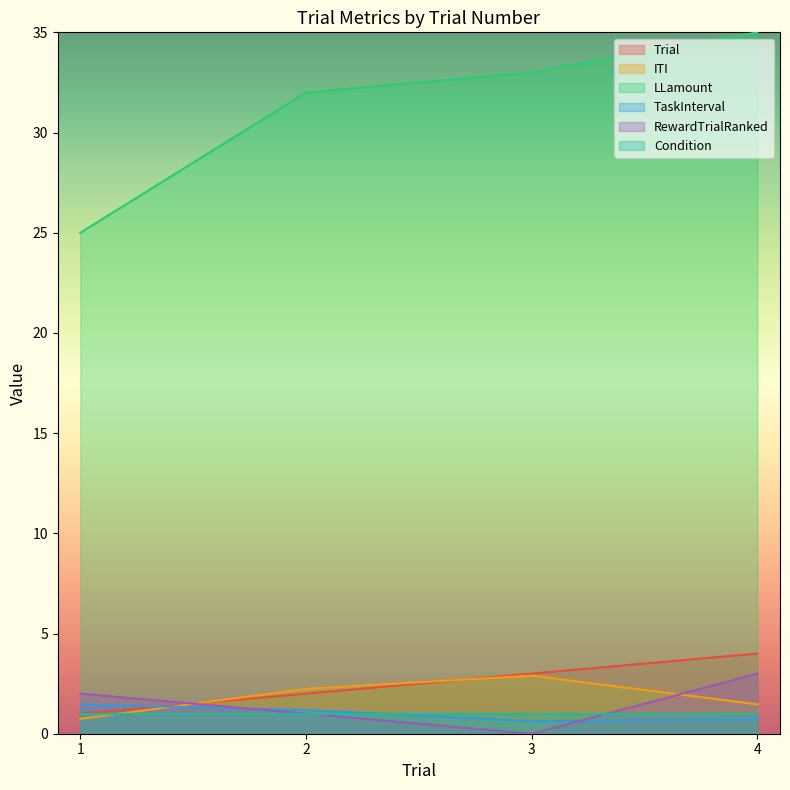

Where does the Trial series first go above 3?

4